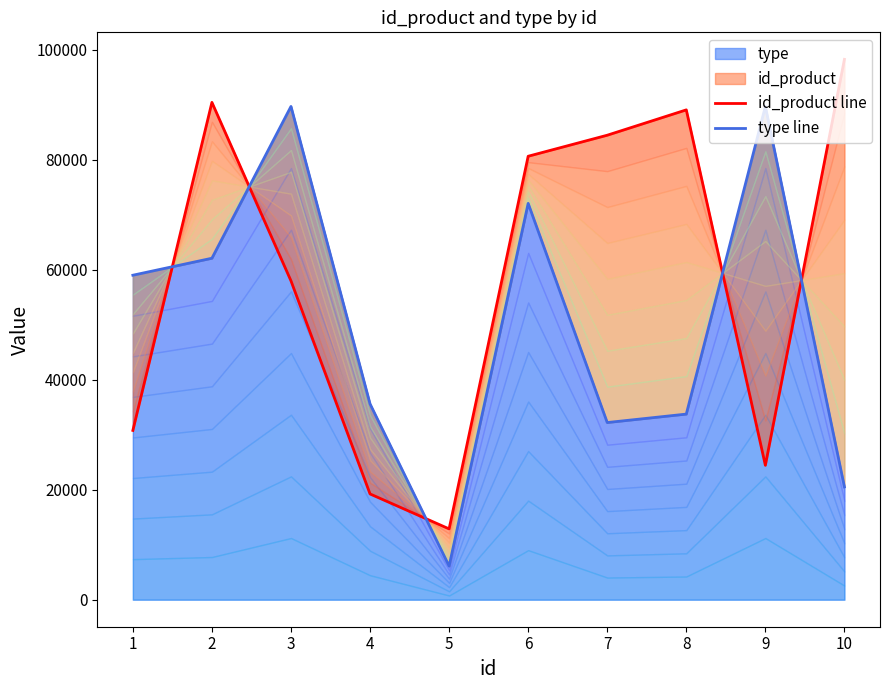

Read the id_product line value at 2, to the nearest 50.

90400